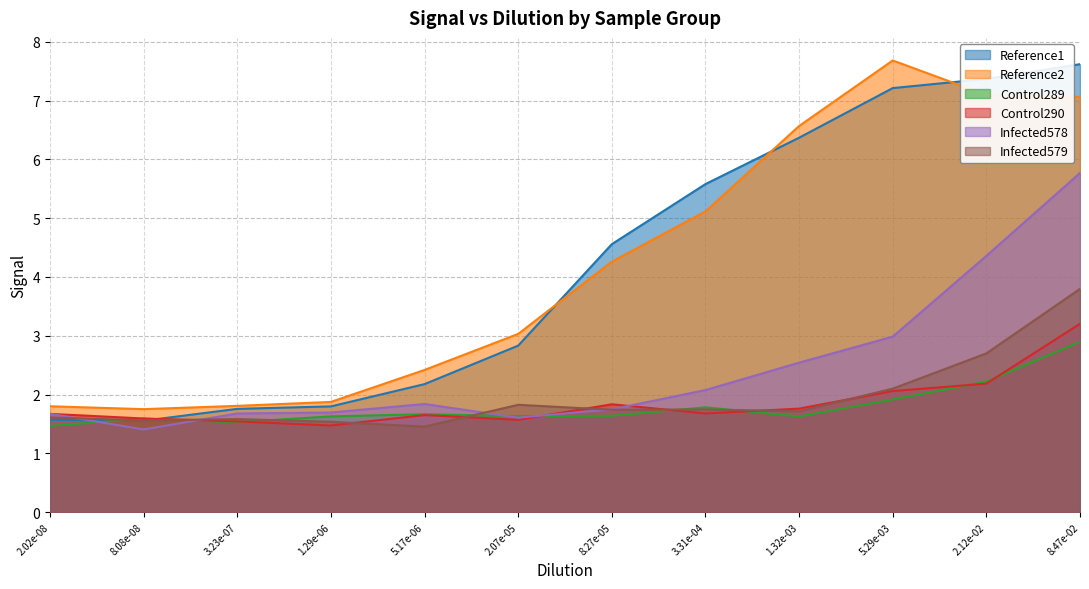

Reading right to left, list all the values displayed in this chart.

Reference1: 8.47e-02=7.6	2.12e-02=7.4	5.29e-03=7.2	1.32e-03=6.4	3.31e-04=5.6	8.27e-05=4.6	2.07e-05=2.8	5.17e-06=2.2	1.29e-06=1.8	3.23e-07=1.8	8.08e-08=1.6	2.02e-08=1.6
Reference2: 8.47e-02=7.1	2.12e-02=7.1	5.29e-03=7.7	1.32e-03=6.6	3.31e-04=5.1	8.27e-05=4.3	2.07e-05=3.0	5.17e-06=2.4	1.29e-06=1.9	3.23e-07=1.8	8.08e-08=1.8	2.02e-08=1.8
Control289: 8.47e-02=2.9	2.12e-02=2.2	5.29e-03=1.9	1.32e-03=1.6	3.31e-04=1.8	8.27e-05=1.6	2.07e-05=1.6	5.17e-06=1.7	1.29e-06=1.6	3.23e-07=1.5	8.08e-08=1.6	2.02e-08=1.5
Control290: 8.47e-02=3.2	2.12e-02=2.2	5.29e-03=2.1	1.32e-03=1.8	3.31e-04=1.7	8.27e-05=1.8	2.07e-05=1.6	5.17e-06=1.6	1.29e-06=1.5	3.23e-07=1.5	8.08e-08=1.6	2.02e-08=1.7
Infected578: 8.47e-02=5.8	2.12e-02=4.4	5.29e-03=3.0	1.32e-03=2.5	3.31e-04=2.1	8.27e-05=1.7	2.07e-05=1.6	5.17e-06=1.8	1.29e-06=1.7	3.23e-07=1.7	8.08e-08=1.4	2.02e-08=1.7
Infected579: 8.47e-02=3.8	2.12e-02=2.7	5.29e-03=2.1	1.32e-03=1.7	3.31e-04=1.7	8.27e-05=1.7	2.07e-05=1.8	5.17e-06=1.5	1.29e-06=1.5	3.23e-07=1.6	8.08e-08=1.6	2.02e-08=1.6